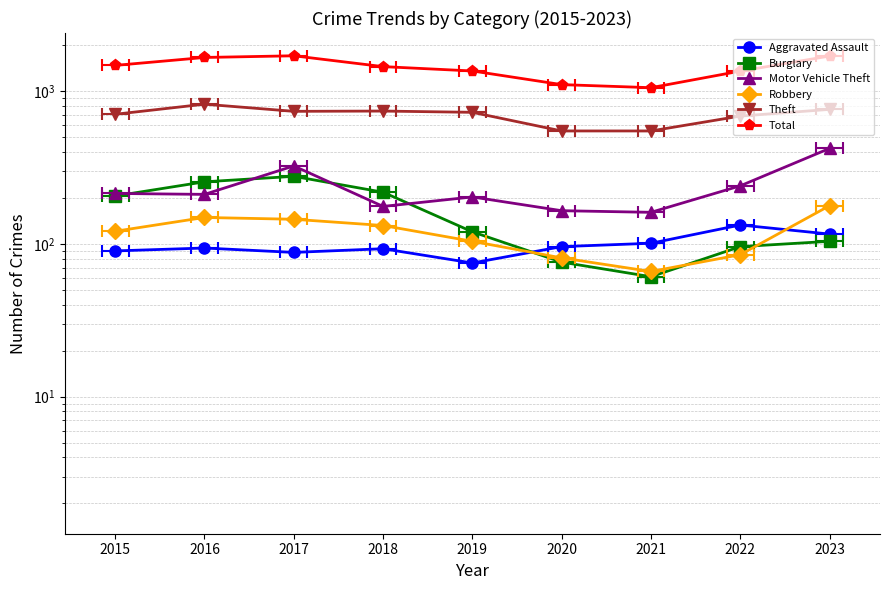

What is the total value across all series at 2019?

2585